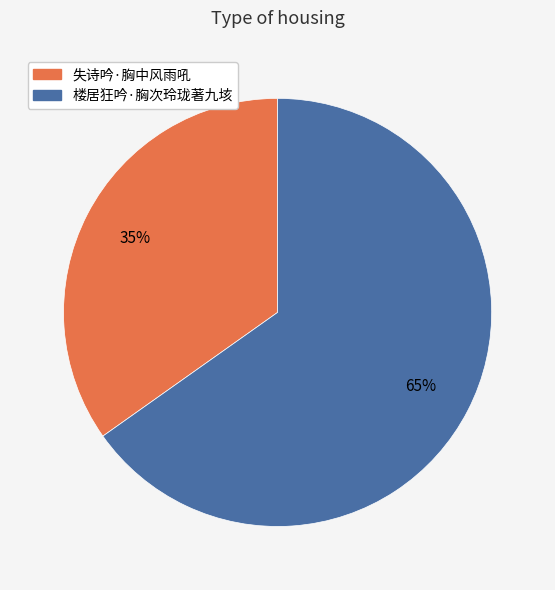

Rank the categories by value from lowest to highest.

失诗吟·胸中风雨吼, 楼居狂吟·胸次玲珑著九垓